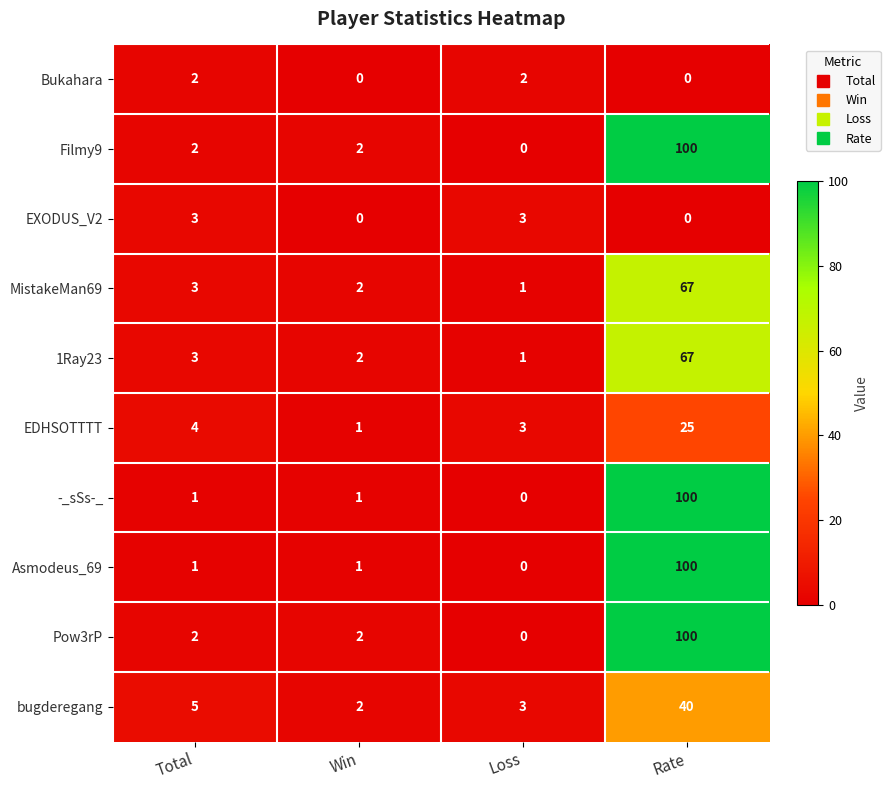

Rank the categories by EDHSOTTTT value from highest to lowest.

Rate, Total, Loss, Win